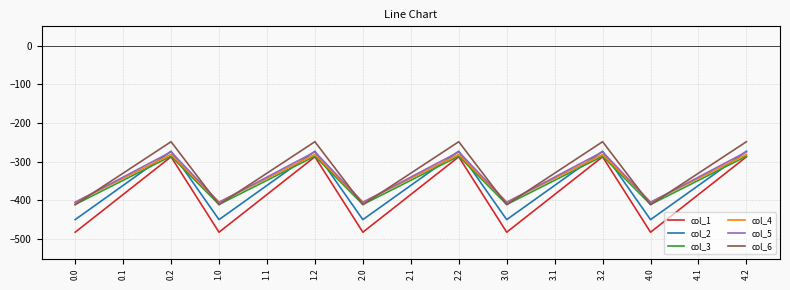

What is the highest value of the col_5 series?

-274.4